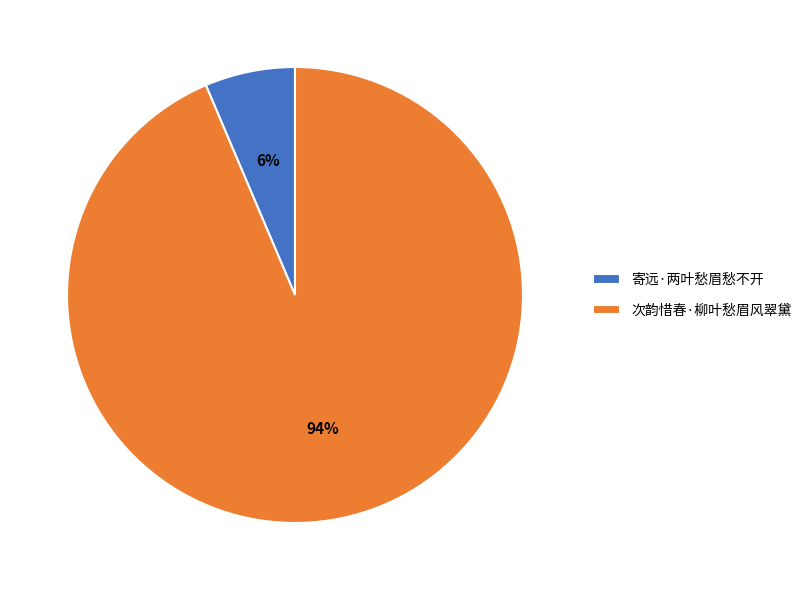

How many slices are in this pie chart?

2